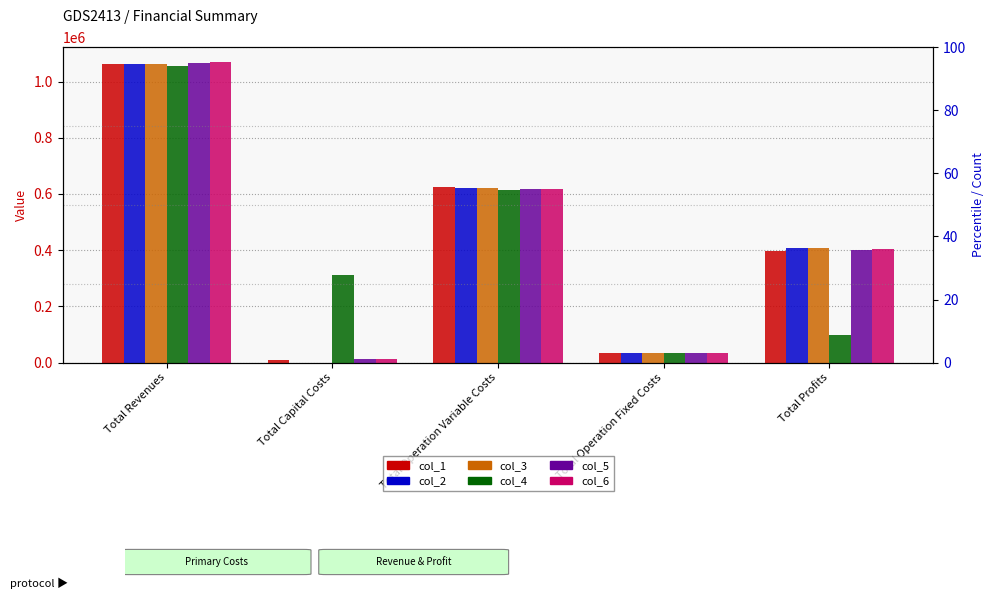

How many bars are there in each group?

6